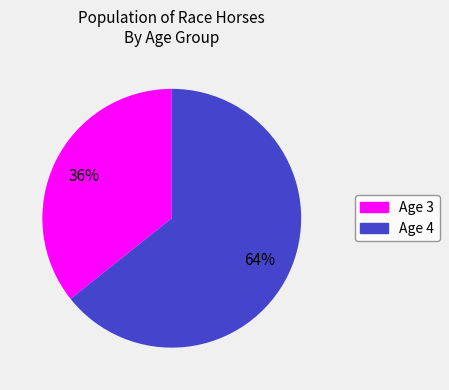

Is there a majority slice in this chart?

Yes